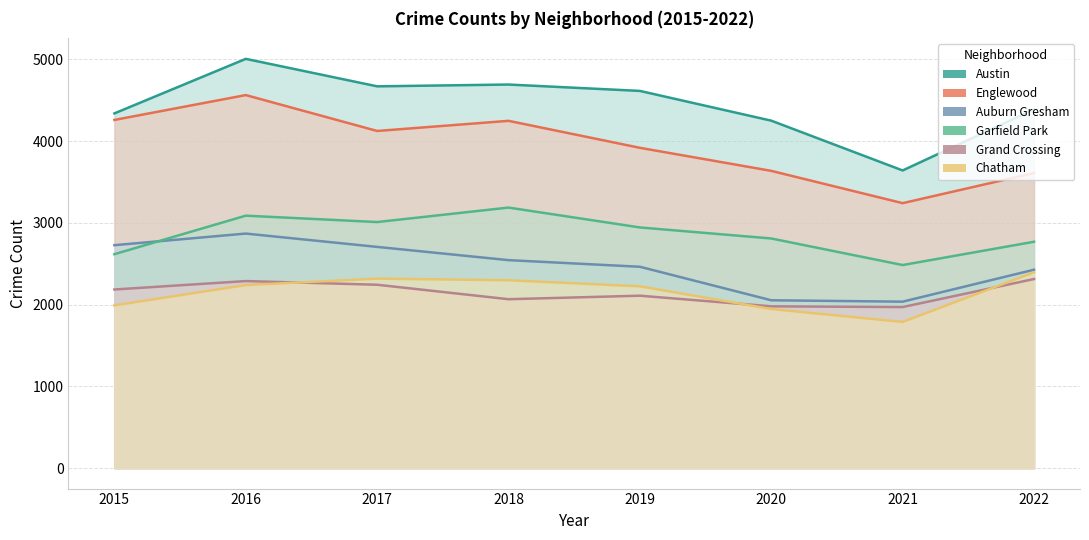

What is the sum of the Chatham values at 2019 and 2022?

4620